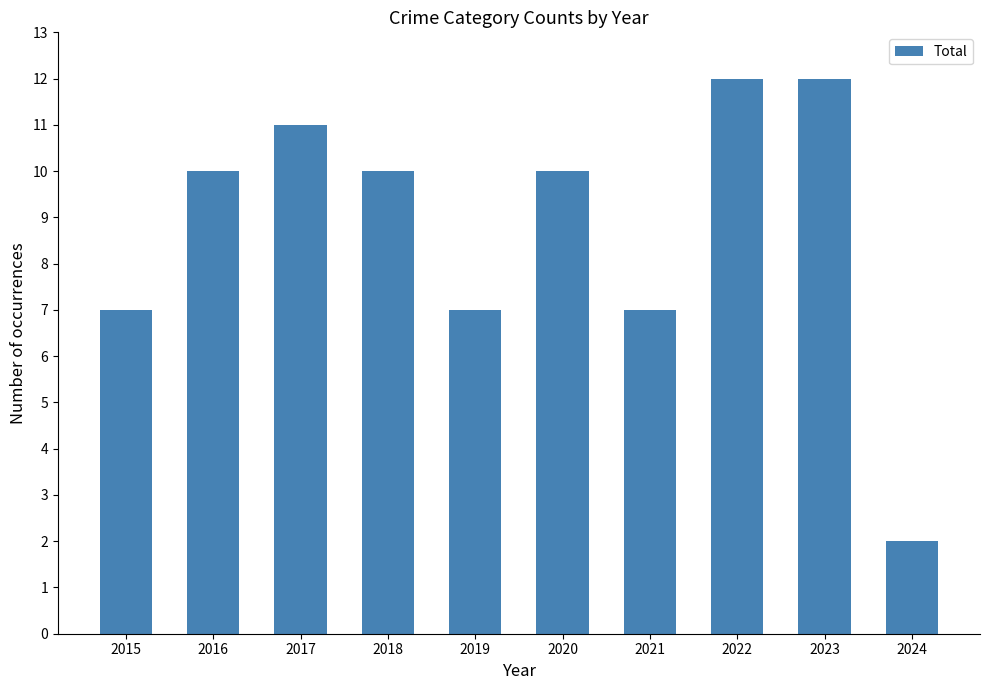

What is the change in value from 2021 to 2022?

+5